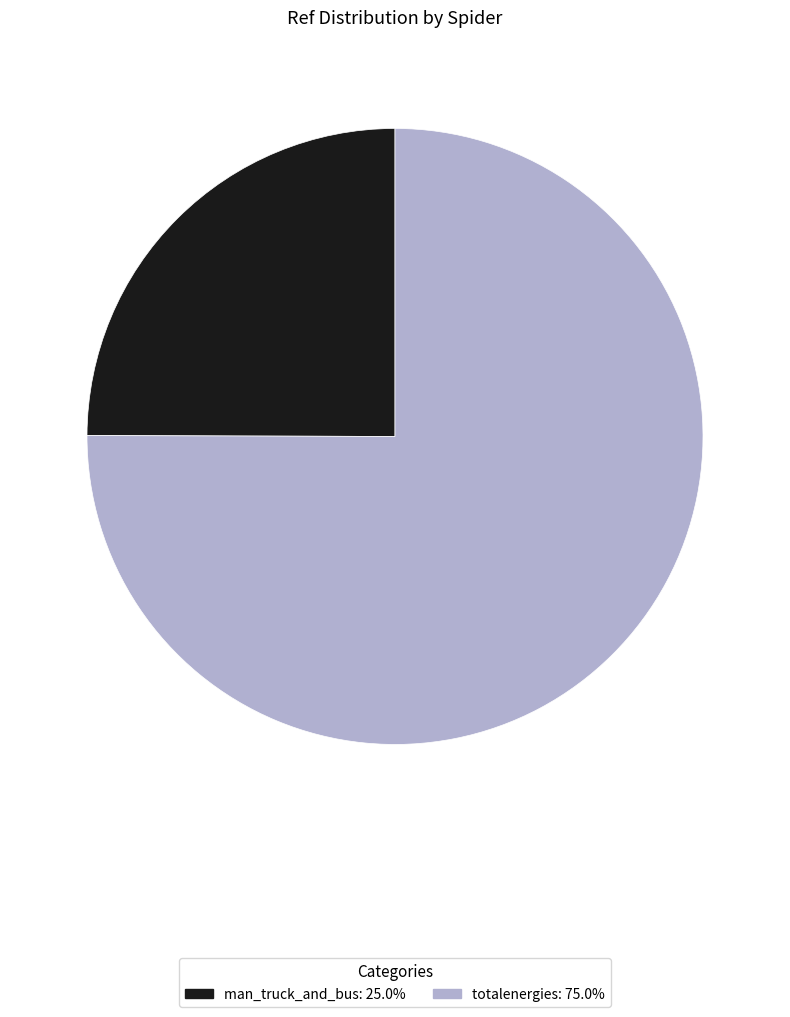

What is the smallest slice in the pie chart?

man_truck_and_bus